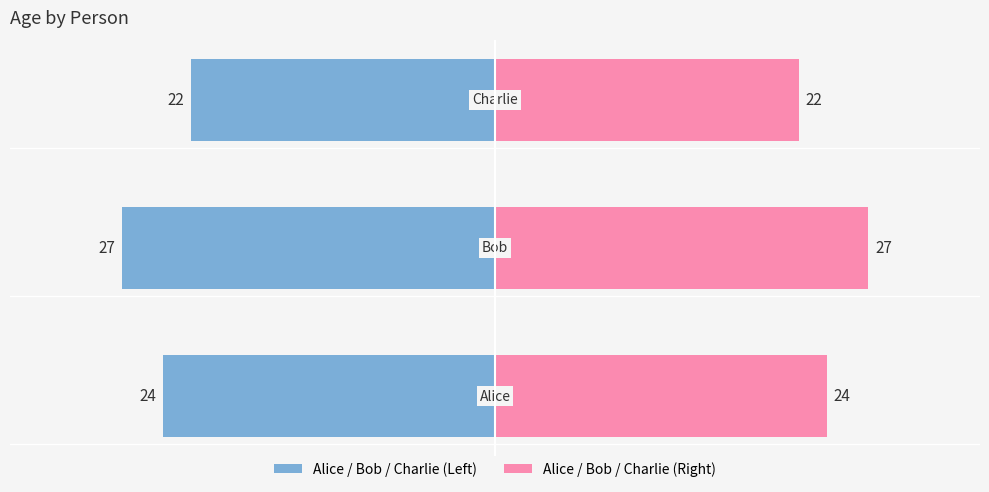

How many data points in Right (Edad) are less than 24?

1